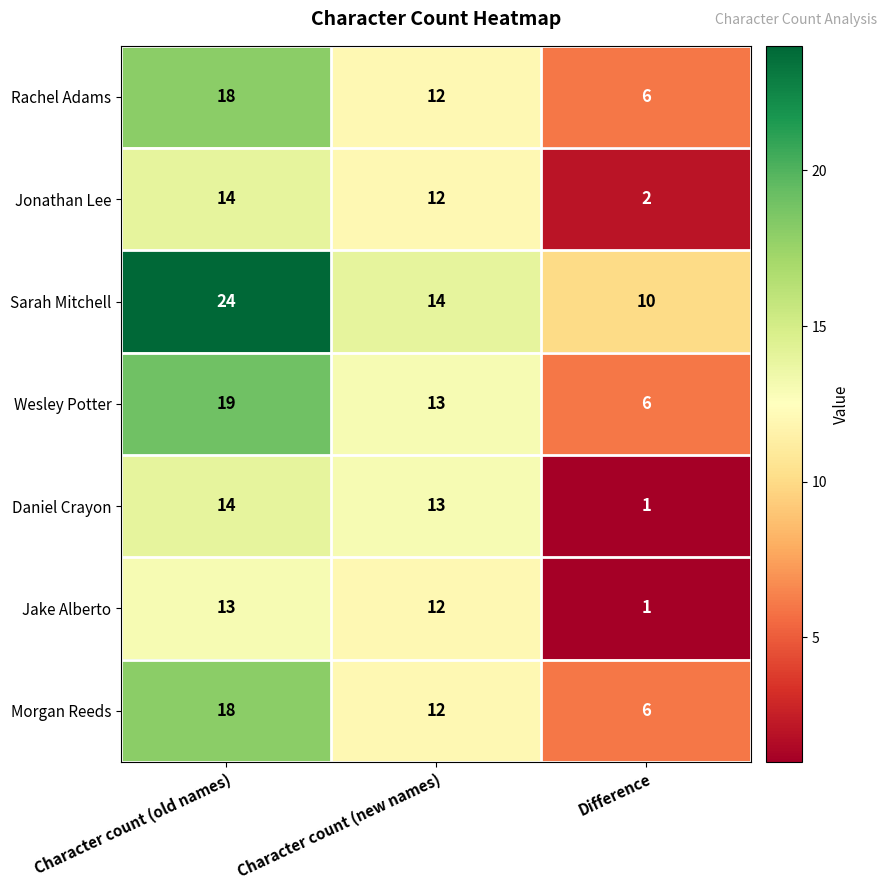

What is the greatest value displayed?

24